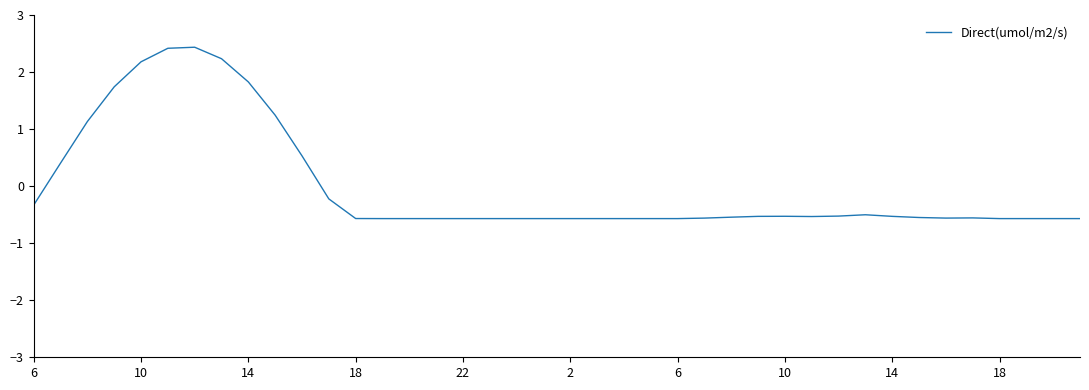

What is the smallest value displayed?

-0.6